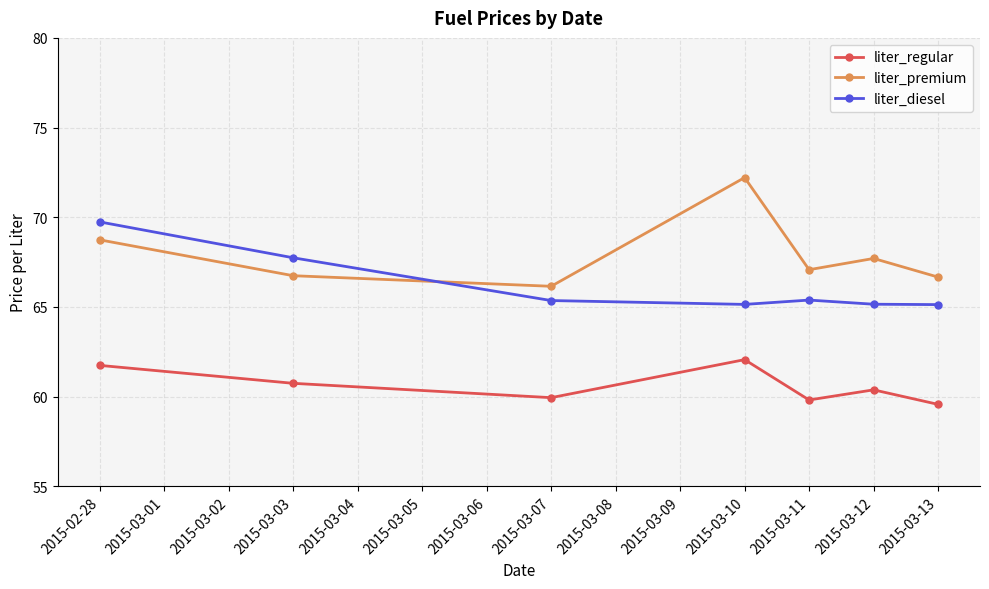

What is the spread (max minus min) of values at 2015-03-13?

7.1